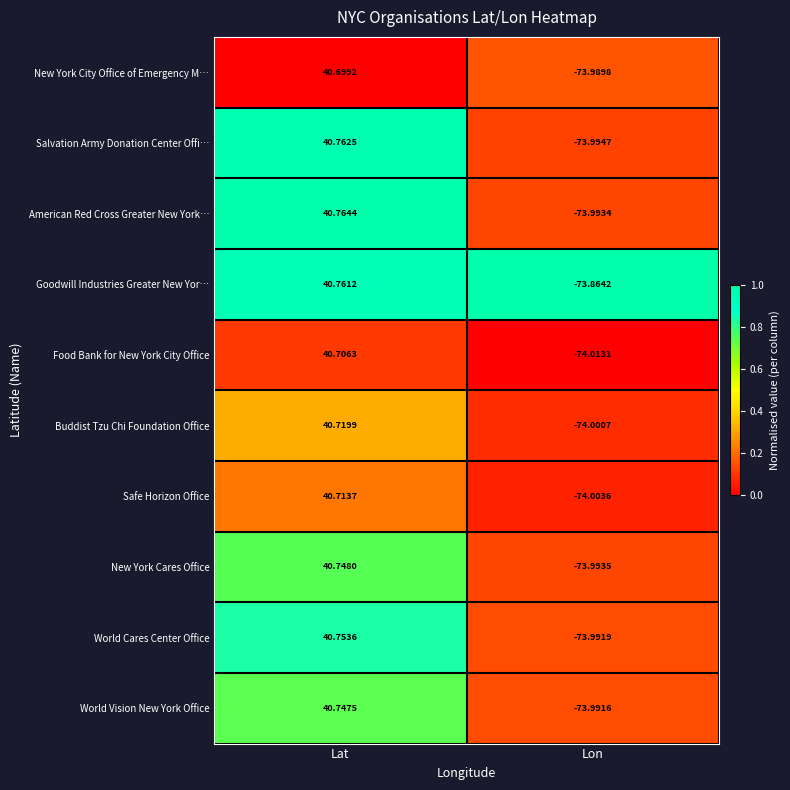

Which category has the lowest value across all series?

Lon